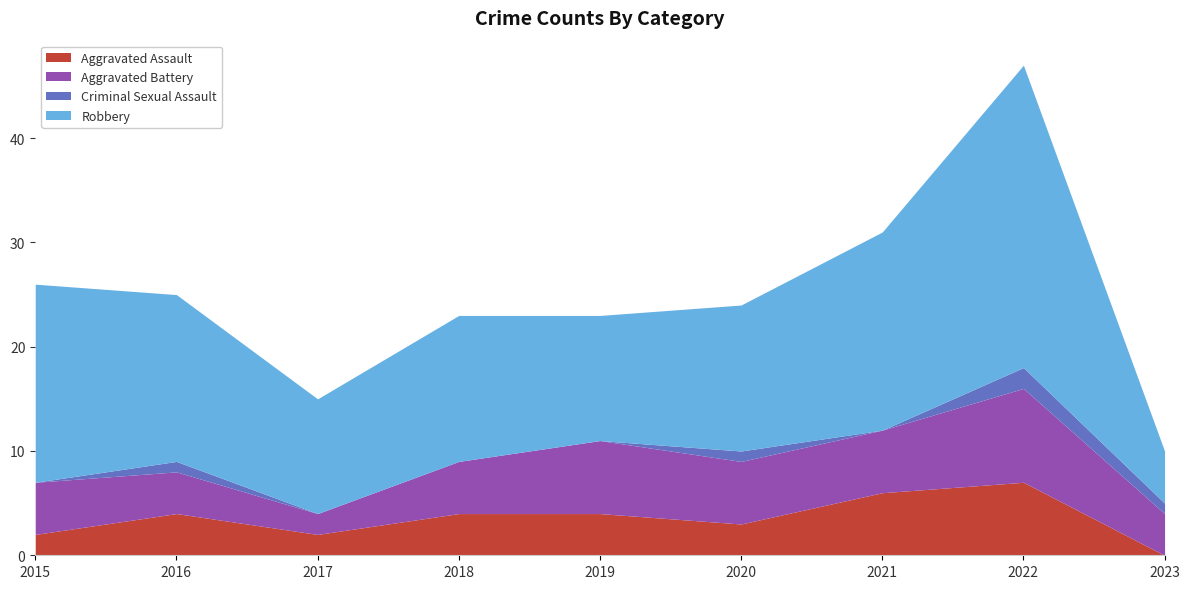

Which series has the widest spread of values?

Robbery